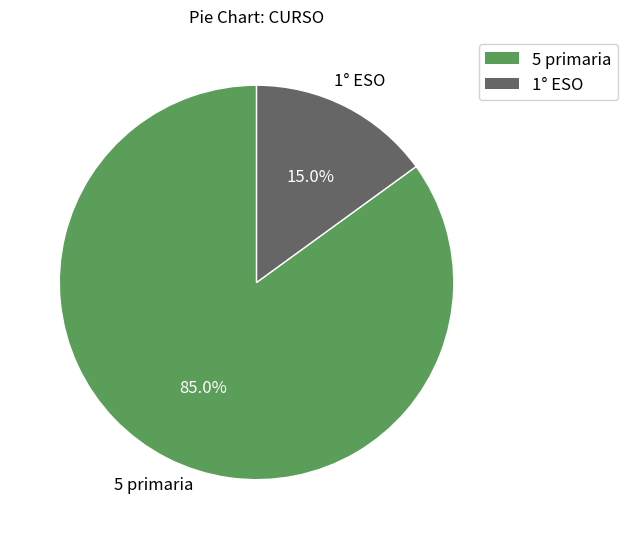

Approximately how many times larger is the value at 1° ESO compared to 5 primaria?

0.2